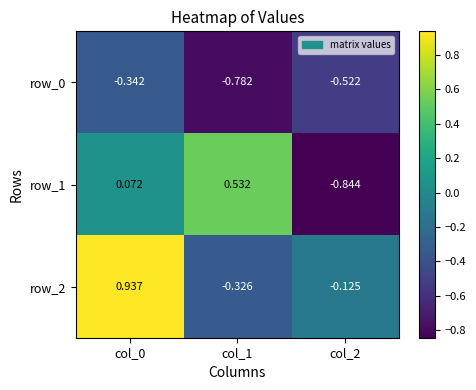

Is the value of row_1 at col_0 greater than the value of row_0 at col_1?

Yes